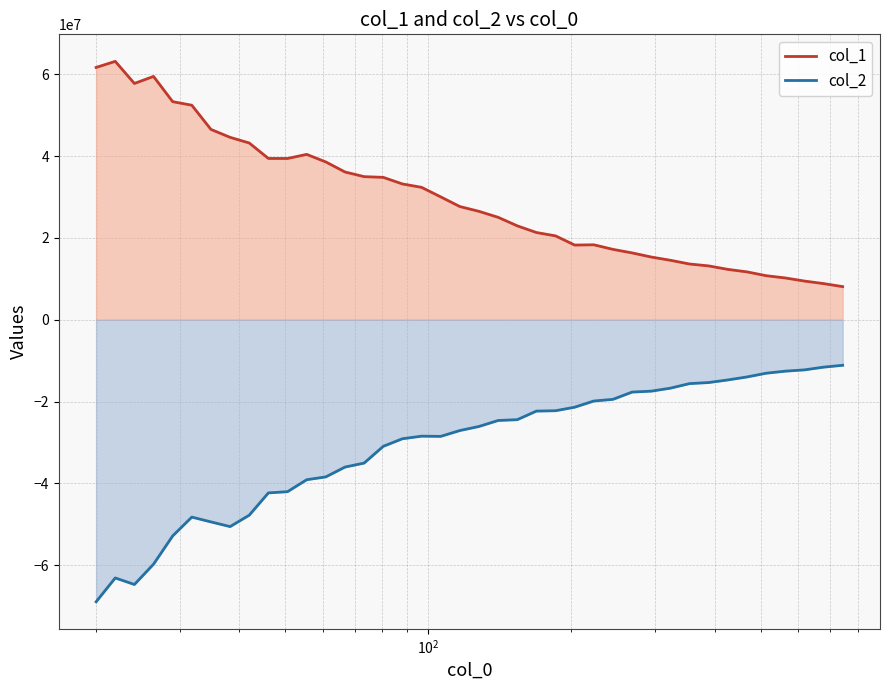

True or false: col_2 has a value of -64695288.5 at 24.075.

True